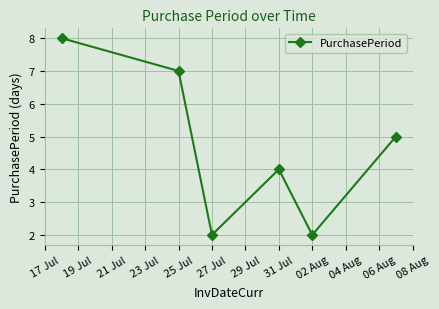

Count the values in the range 2 to 7.

5